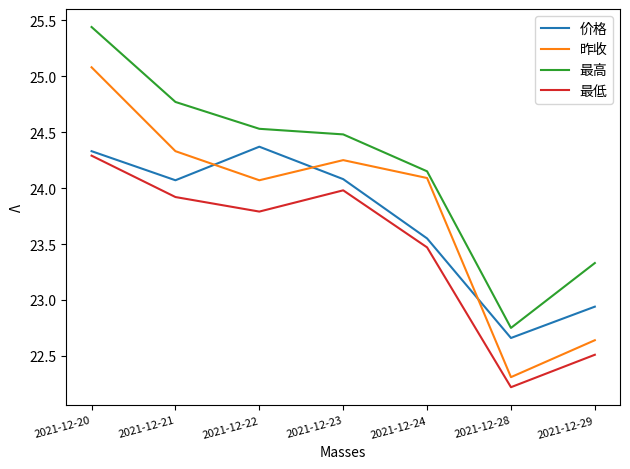

Which series ends up on top after the final intersection of 昨收 and 价格?

价格